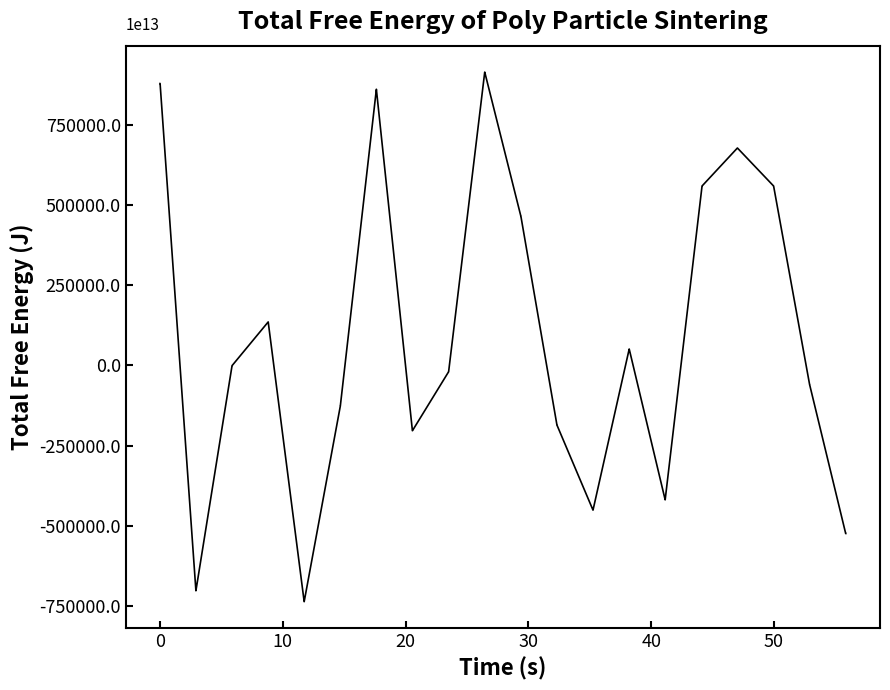

Does the chart have visible grid lines?

No